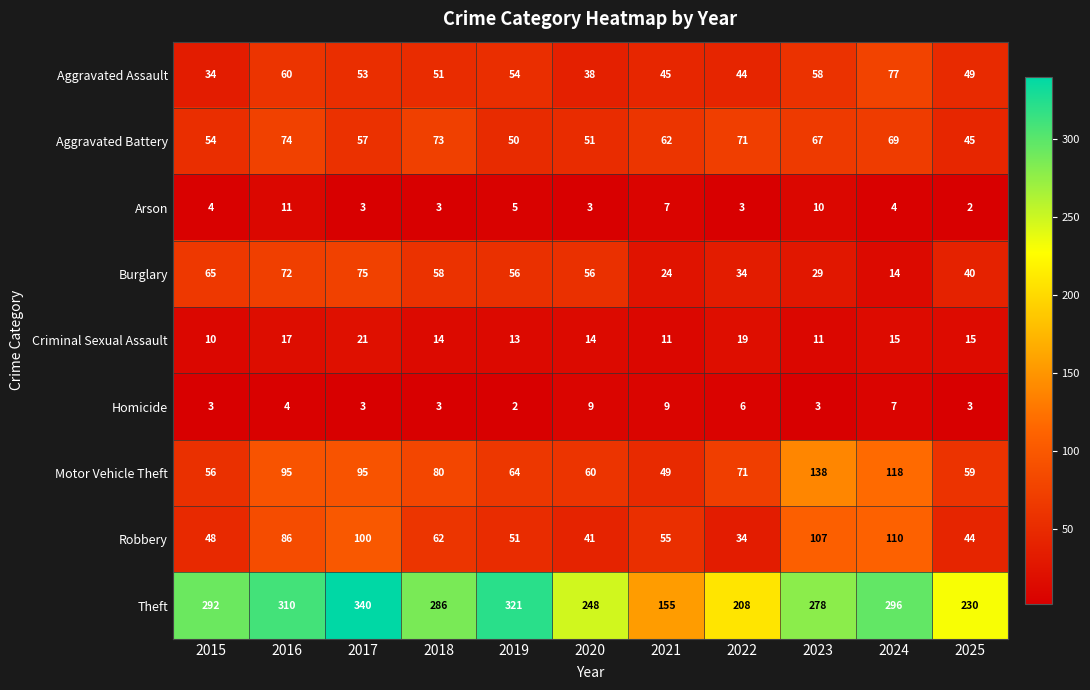

Is it true that Homicide equals 5 at 2015?

False